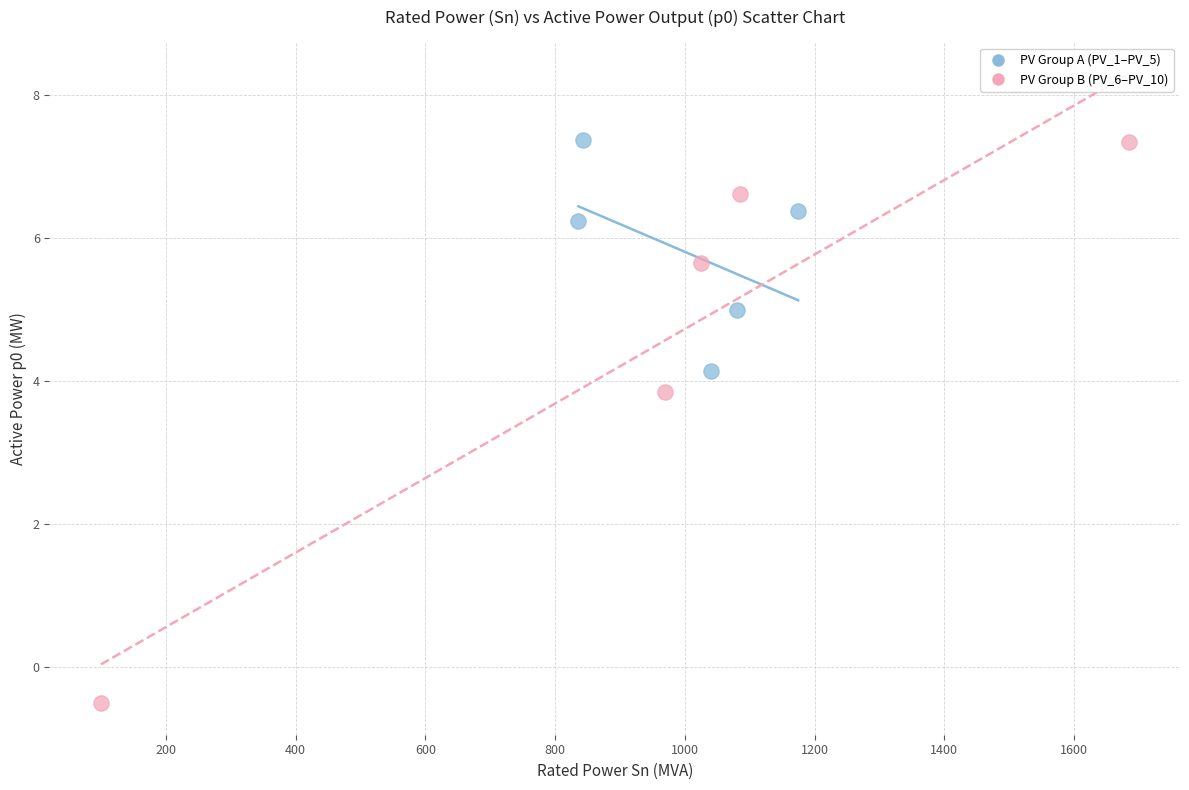

Which series has the largest Y range (max minus min)?

PV Group B (PV_6–PV_10)